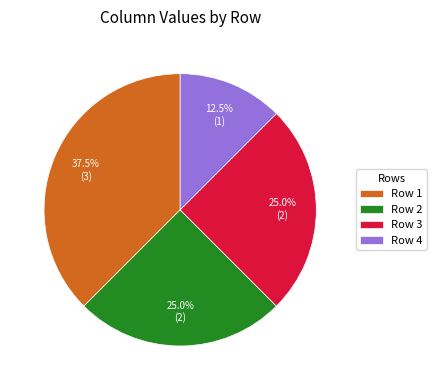

Count the number of slices in the pie.

4